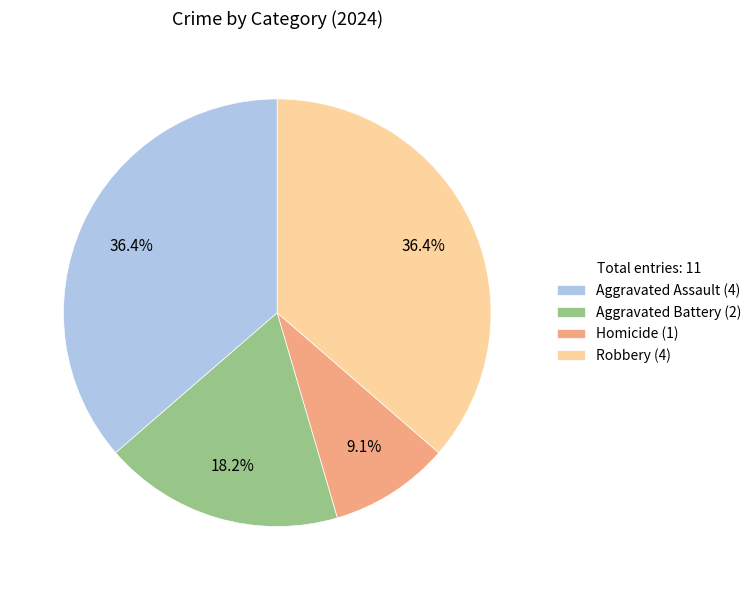

Is the sum of Homicide (1) and Robbery (4) greater than half?

No